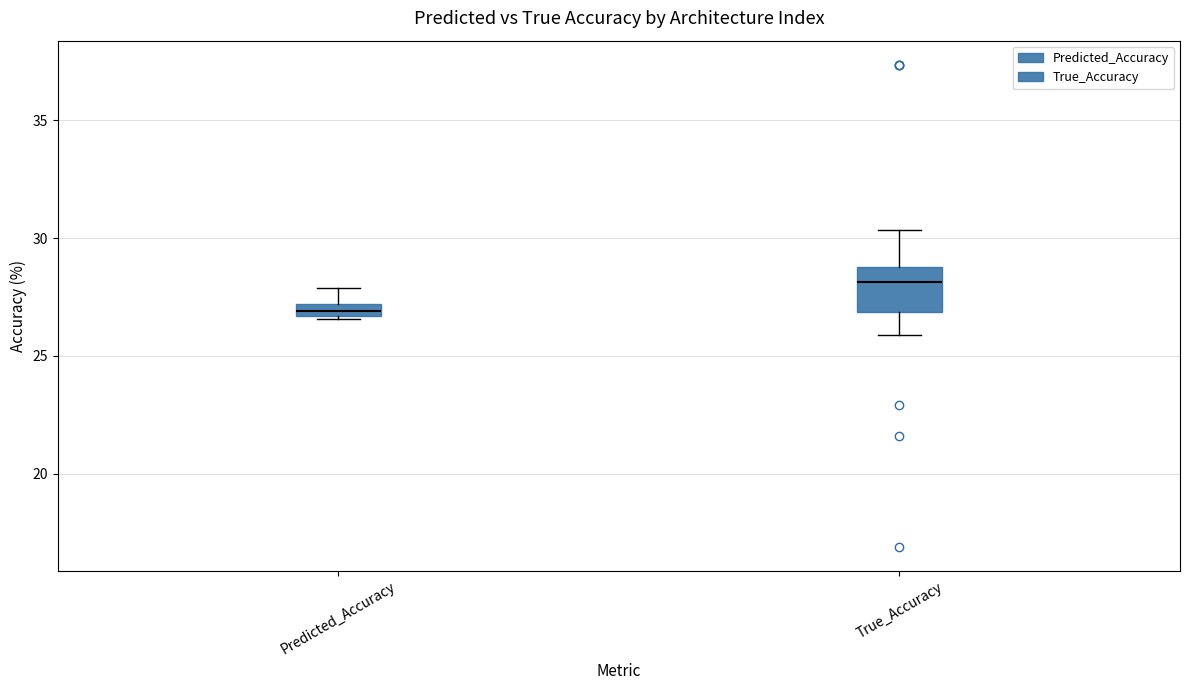

Where does the upper whisker of the box for Predicted_Accuracy end on the y-axis? The values are not printed on the chart, so give them approximately, as read against the axis.

28.0